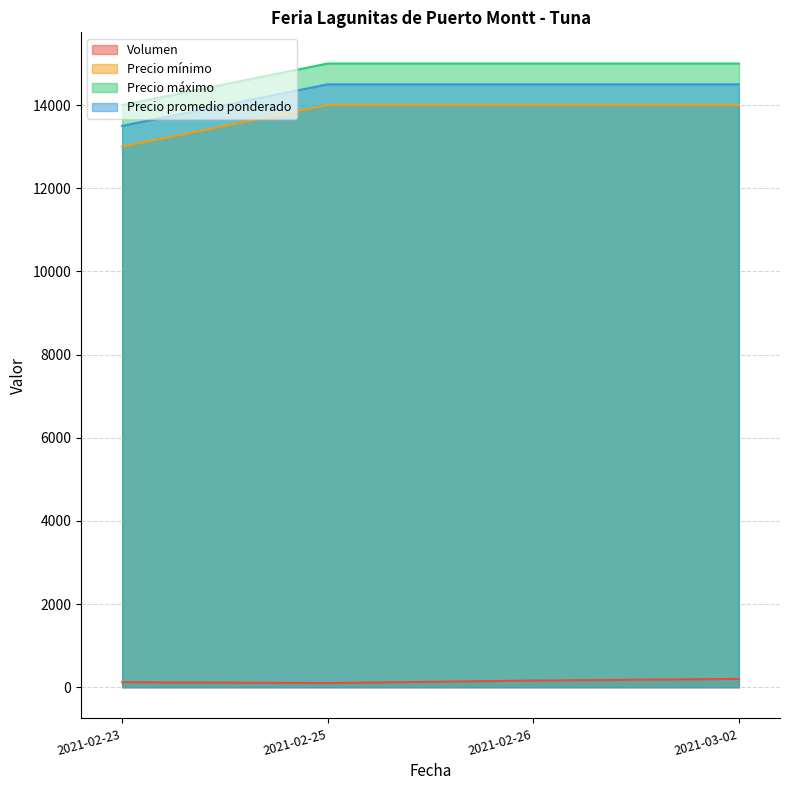

Is it true that Volumen equals 311 at 2021-03-02?

False